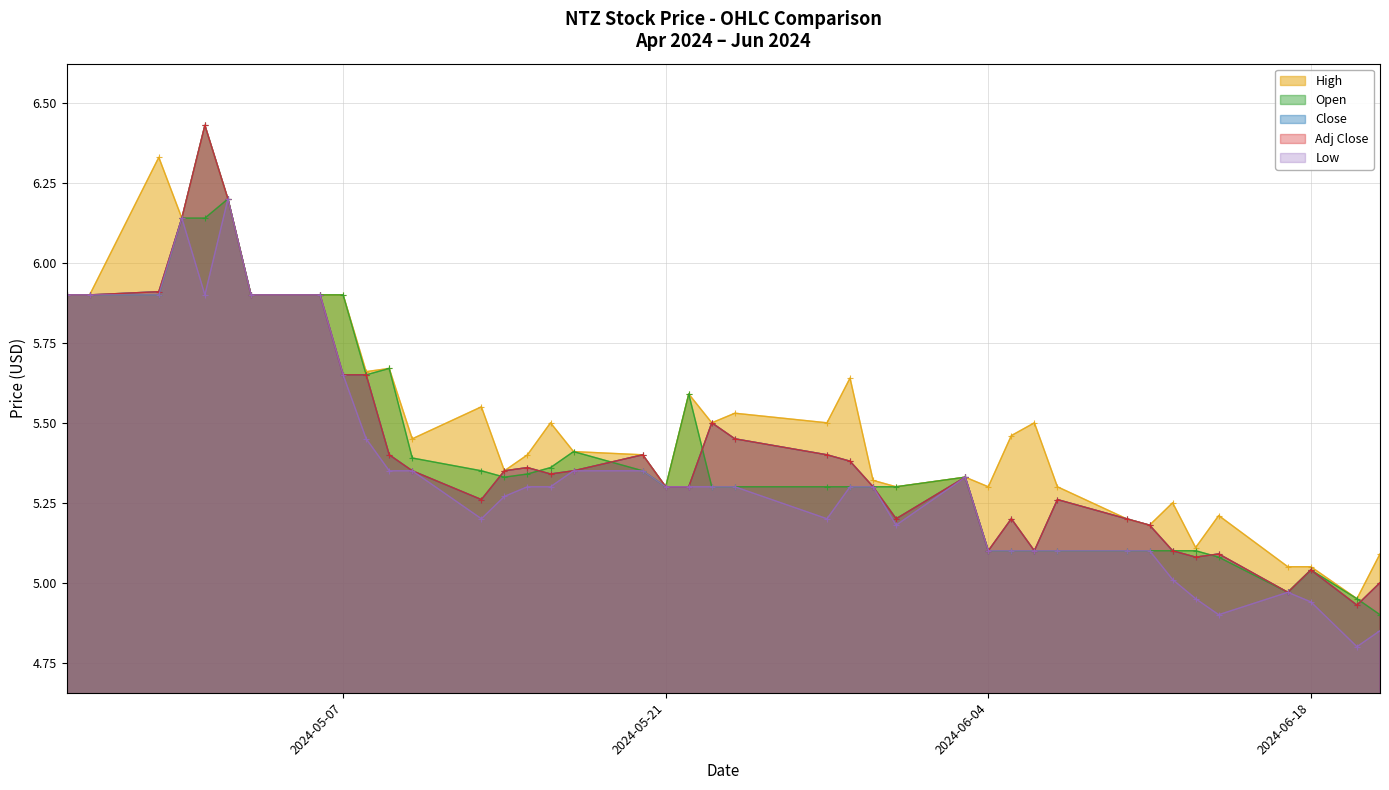

What are all the series names shown in the legend?

High, Open, Close, Adj Close, Low